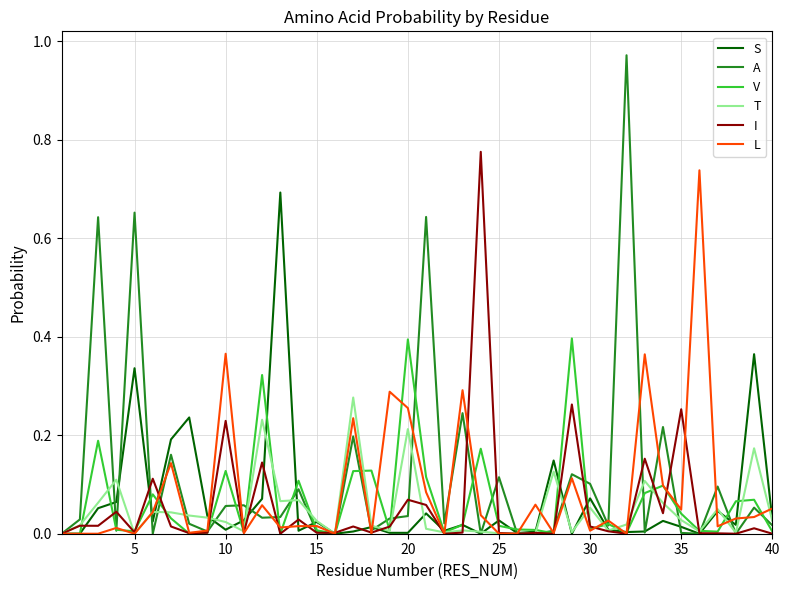

Which series has the largest range (max minus min)?

A